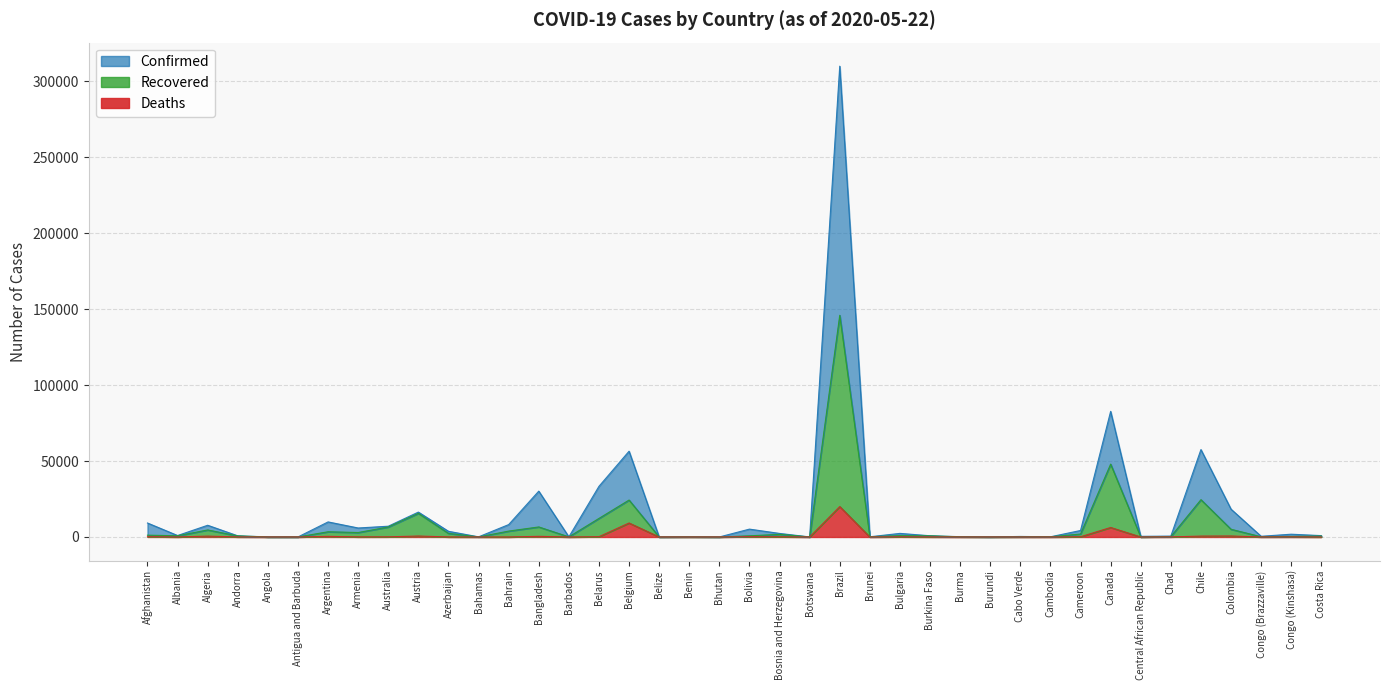

List the labels in order of Recovered value, smallest first.

Bhutan, Belize, Central African Republic, Angola, Botswana, Burundi, Antigua and Barbuda, Bahamas, Benin, Barbados, Cabo Verde, Burma, Cambodia, Brunei, Congo (Brazzaville), Chad, Congo (Kinshasa), Costa Rica, Andorra, Burkina Faso, Bolivia, Albania, Bulgaria, Afghanistan, Bosnia and Herzegovina, Cameroon, Azerbaijan, Armenia, Argentina, Bahrain, Algeria, Colombia, Australia, Bangladesh, Belarus, Austria, Belgium, Chile, Canada, Brazil